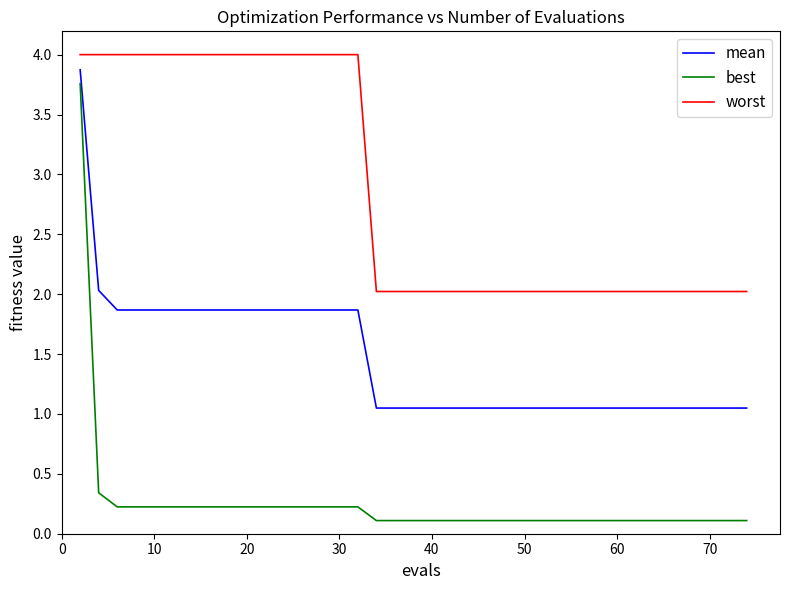

True or false: best and mean cross at least once.

False